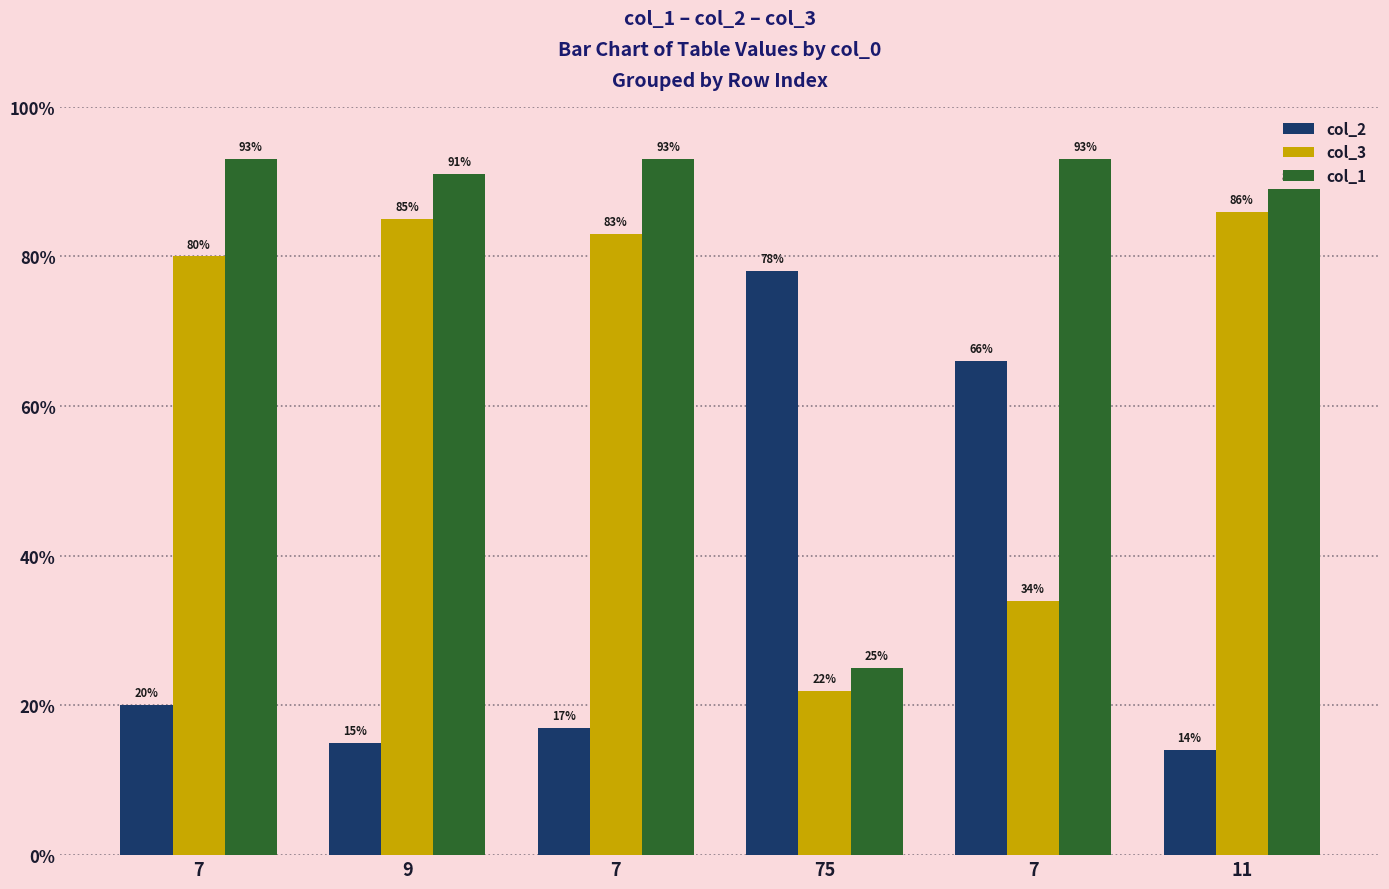

Read the col_3 value at 11, to the nearest 5.

85